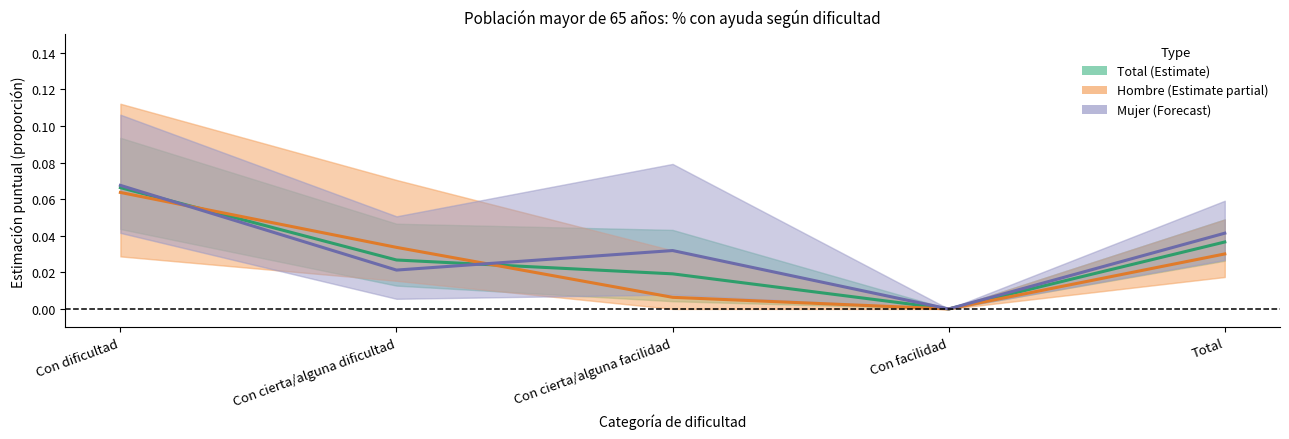

Between which two adjacent categories do Mujer and Total first intersect?

Con dificultad and Con cierta/alguna dificultad